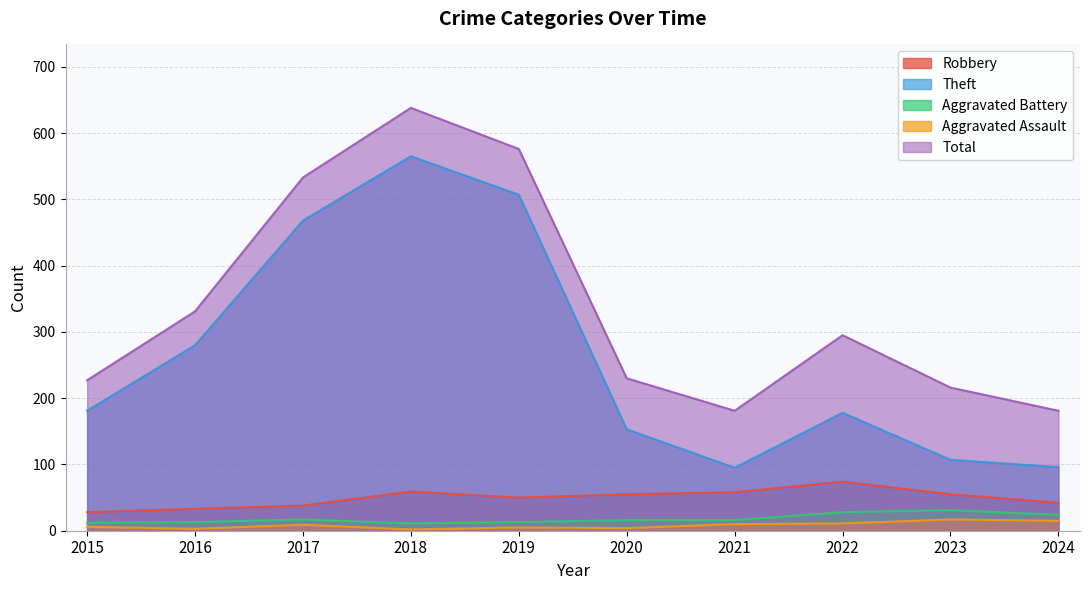

What are all the series names shown in the legend?

Robbery, Theft, Aggravated Battery, Aggravated Assault, Total